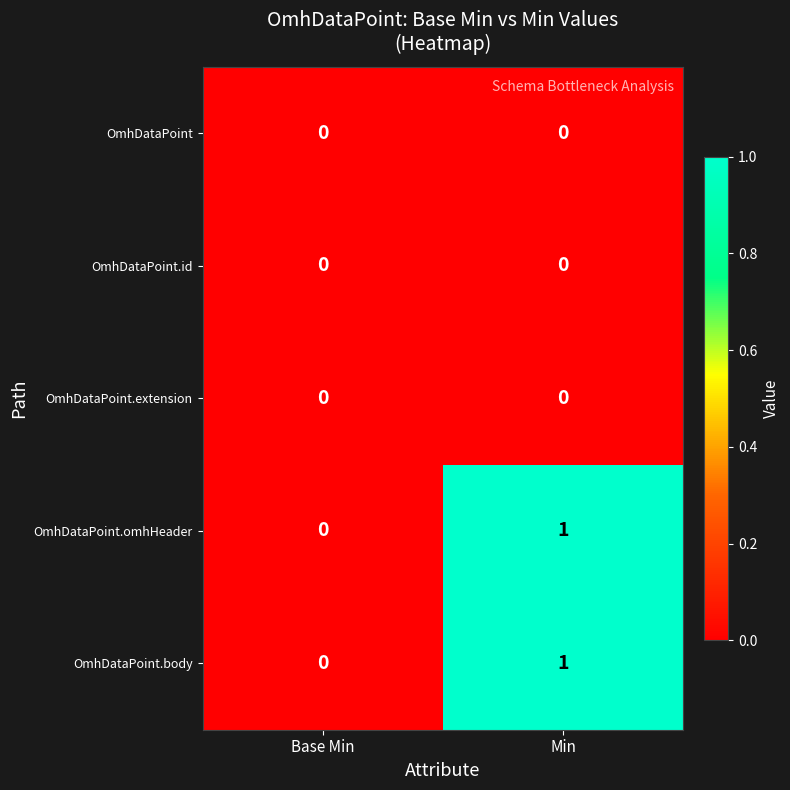

Is it true that OmhDataPoint equals 0 at Base Min?

True